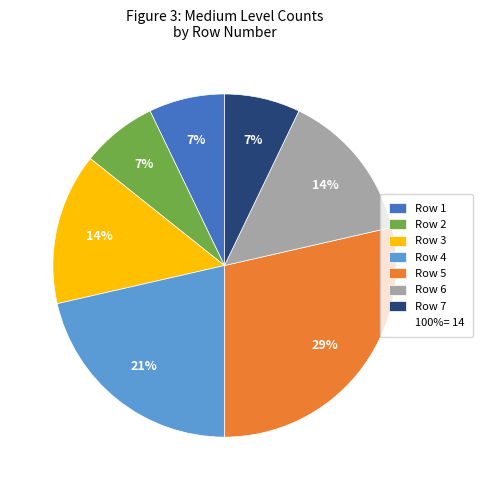

How many slices are in this pie chart?

7